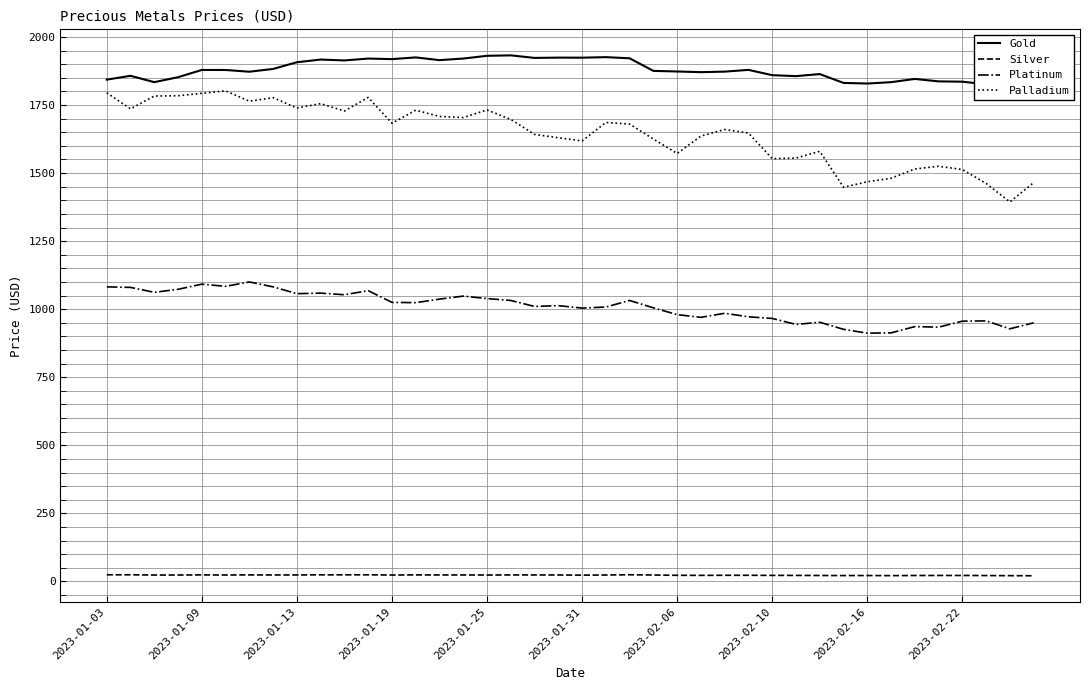

True or false: Silver and Platinum intersect in this chart.

False